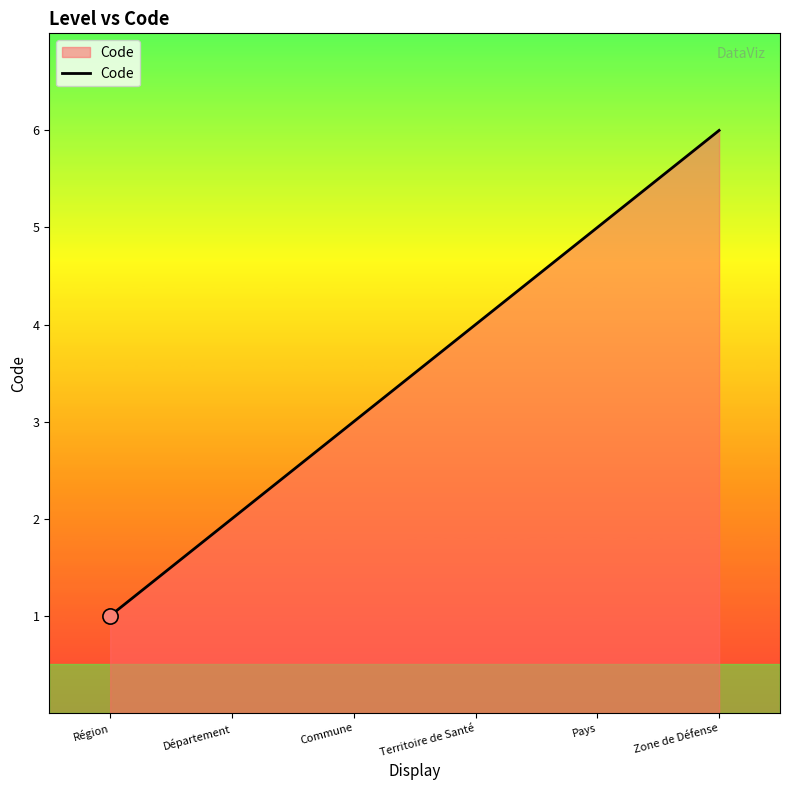

What is the change in value from Région to Zone de Défense?

+5